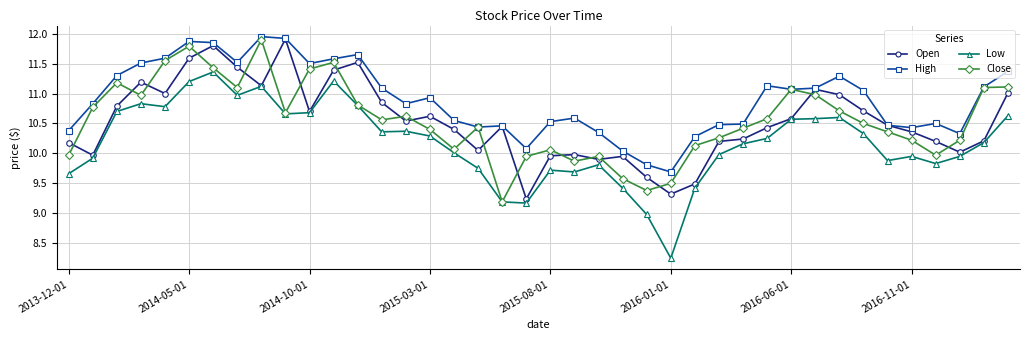

Which series has the widest spread of values?

Low